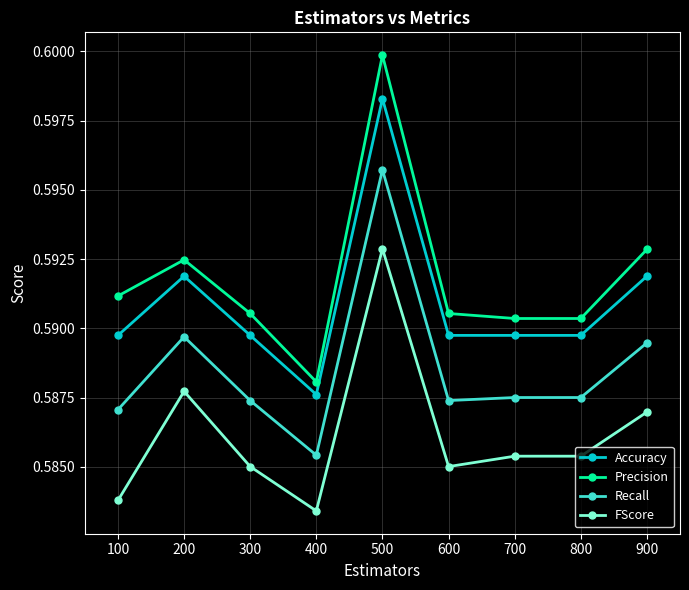

At which category is the sum across all series the highest?

500